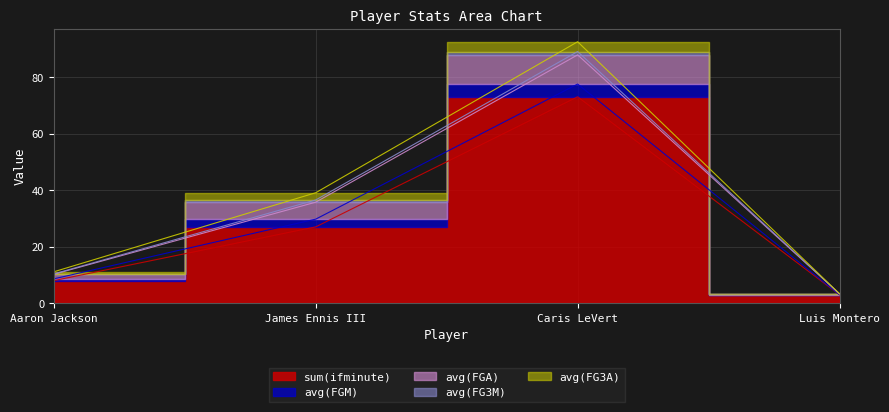

True or false: avg(FGM) and avg(FGA) cross at least once.

False